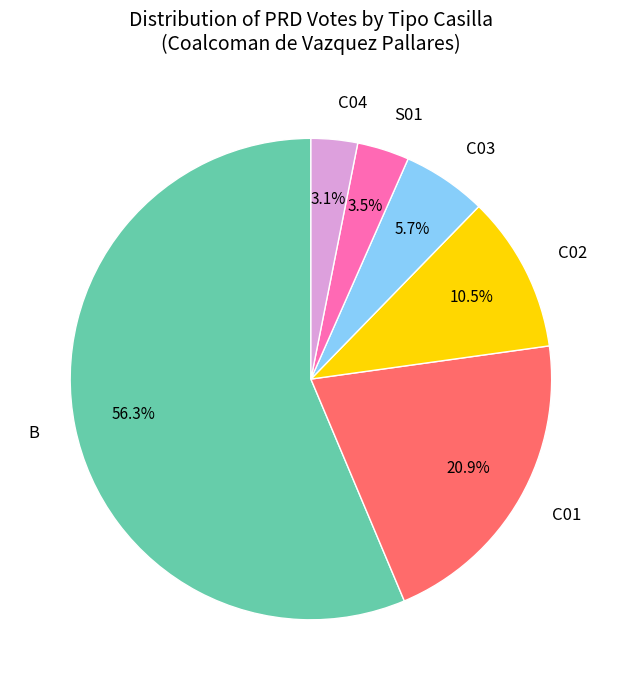

What percentage is NOT represented by B?

43.7%